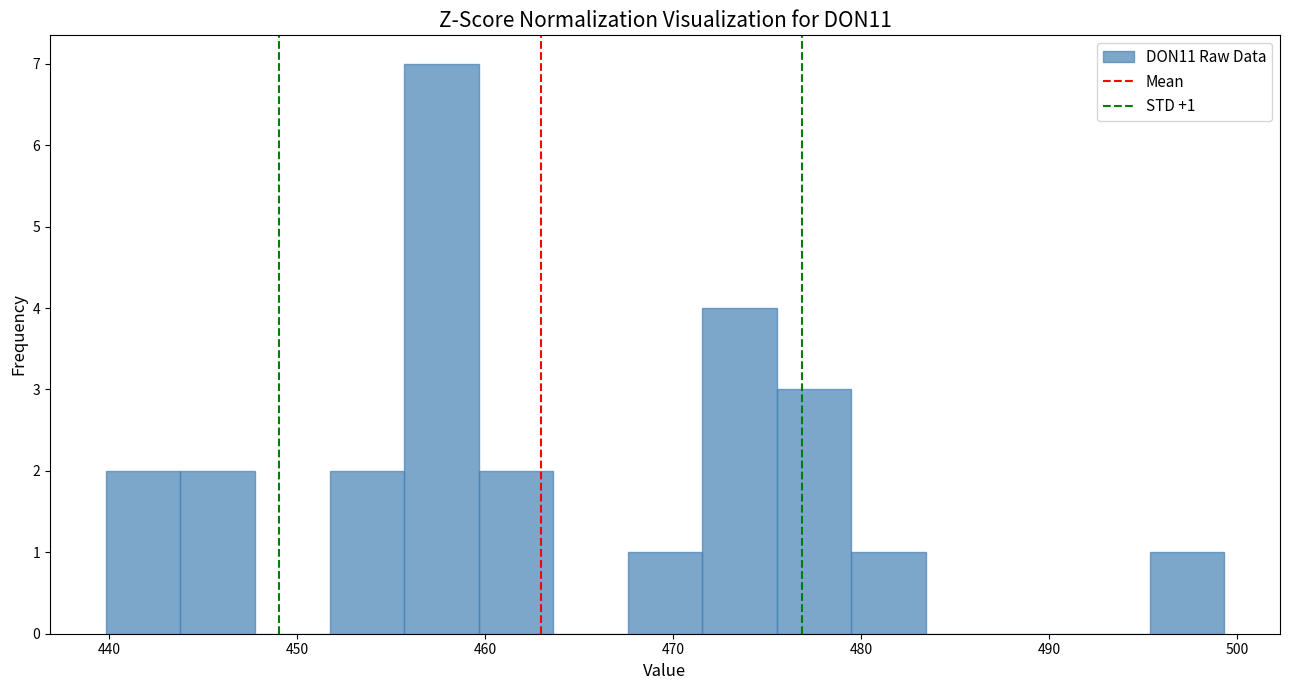

Read against the x-axis, roughly where is the centre of the tallest bar?

458